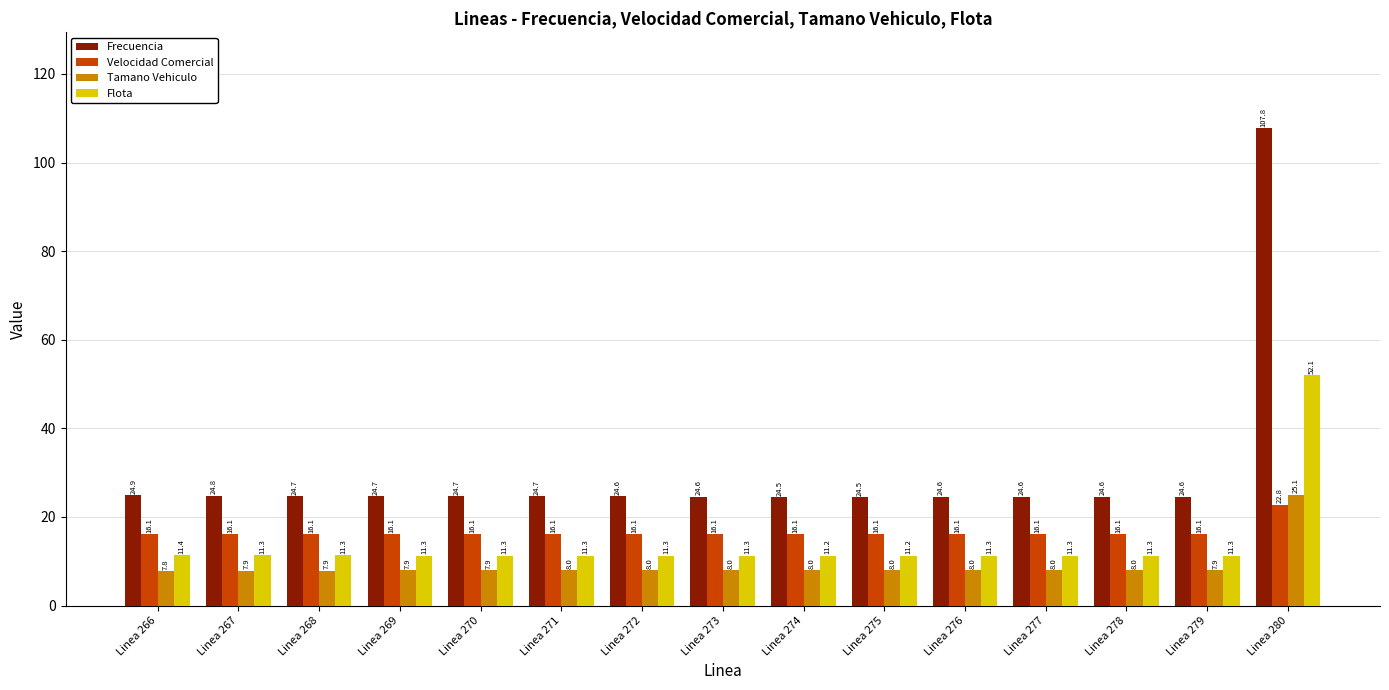

What is the value of the Frecuencia bar at the 4th from the left?

24.7